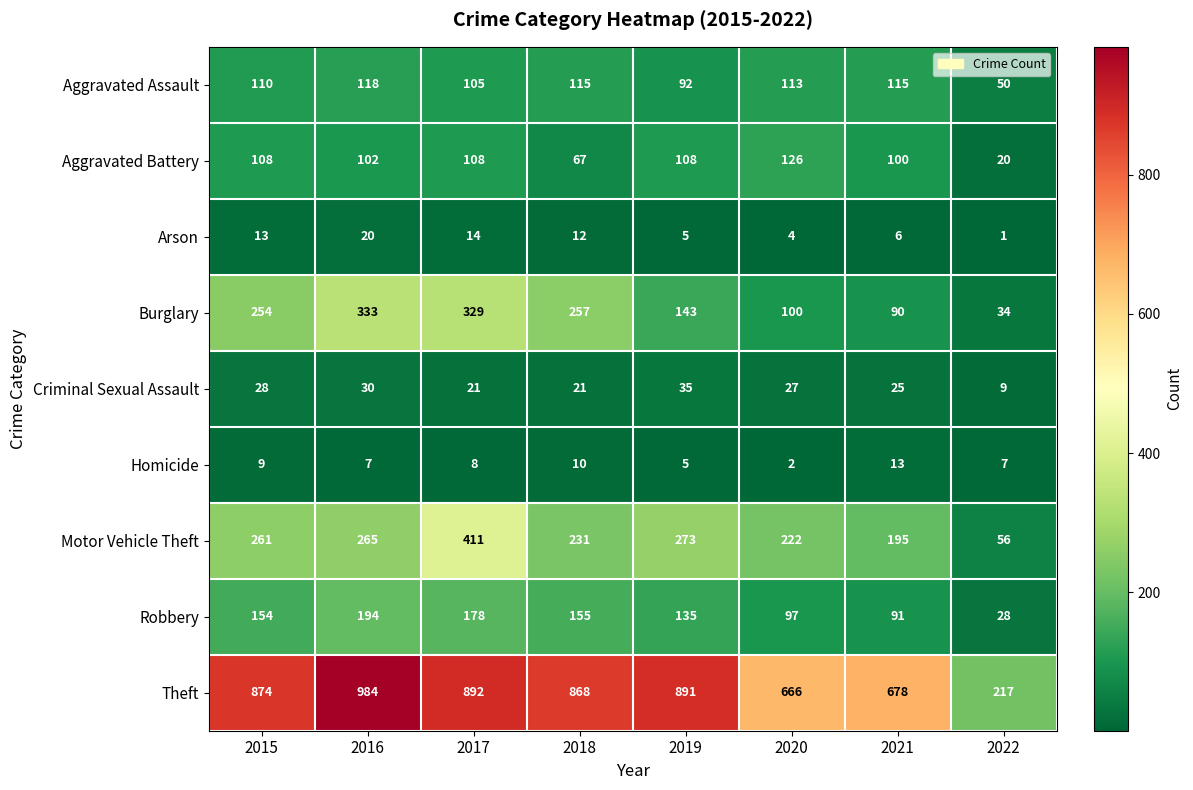

What is the difference between the Homicide values at 2016 and 2020?

5